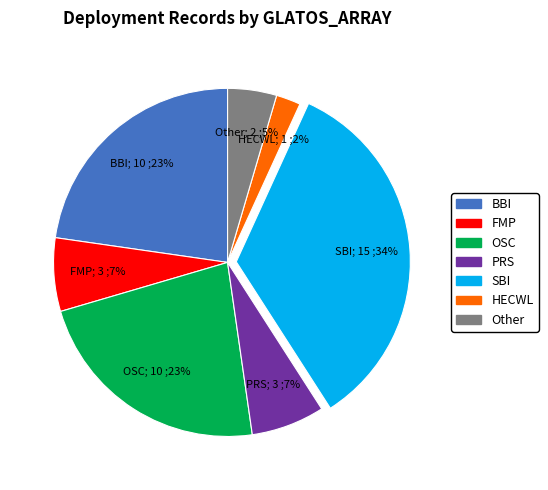

Is there any slice that represents more than half of the pie?

No